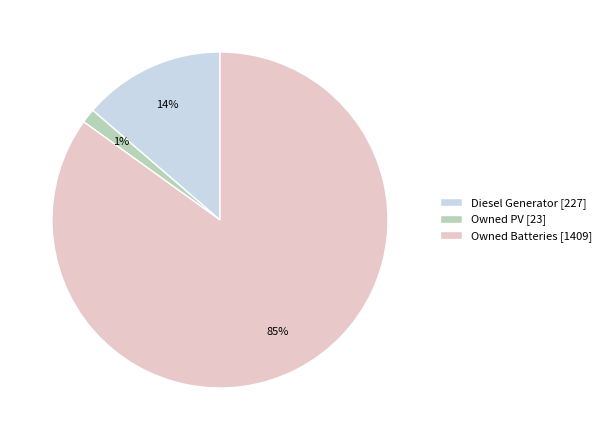

Which has a higher value, Owned Batteries [1409] or Owned PV [23]?

Owned Batteries [1409]